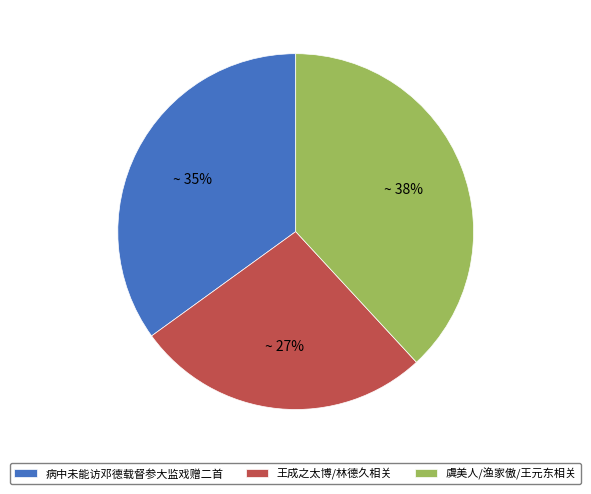

What is the smallest slice in the pie chart?

王成之太博/林德久相关